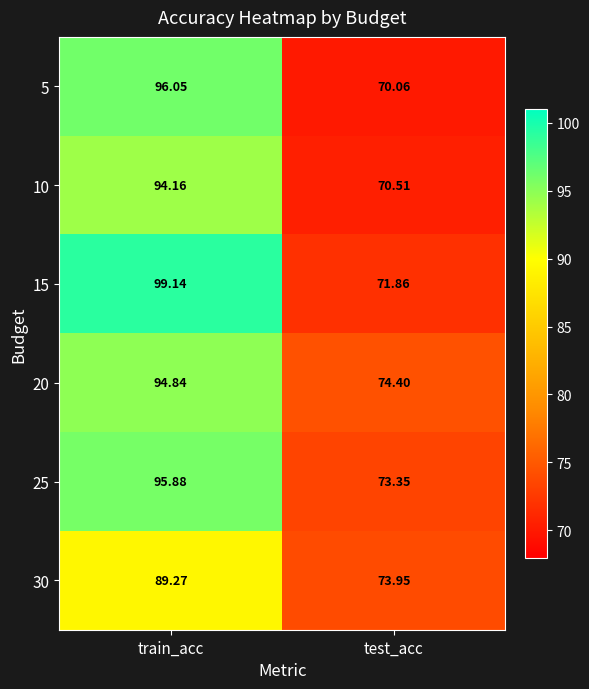

At which category is the sum across all series the highest?

train_acc